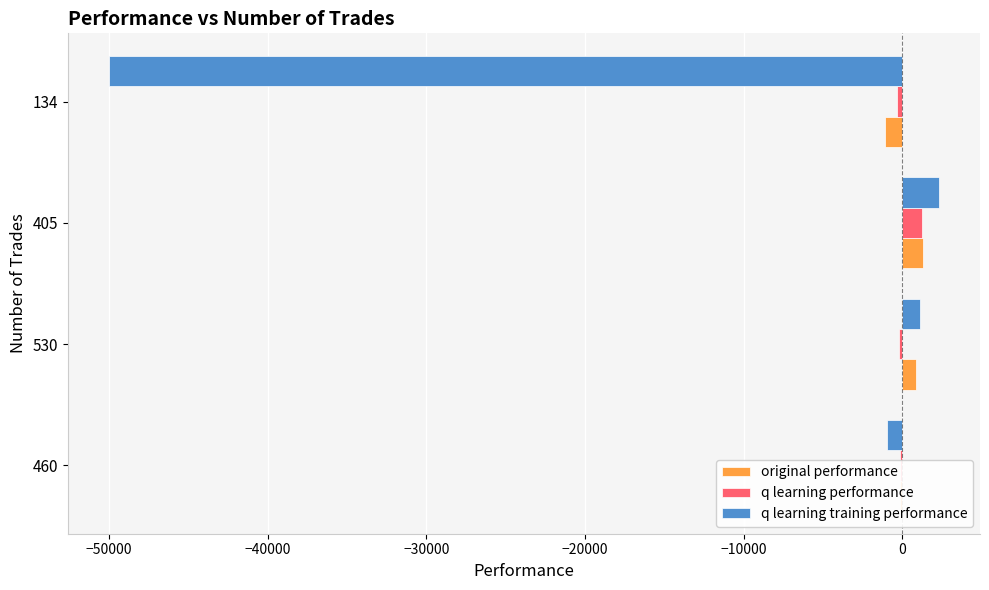

What is the sum of all original performance values?

876.1